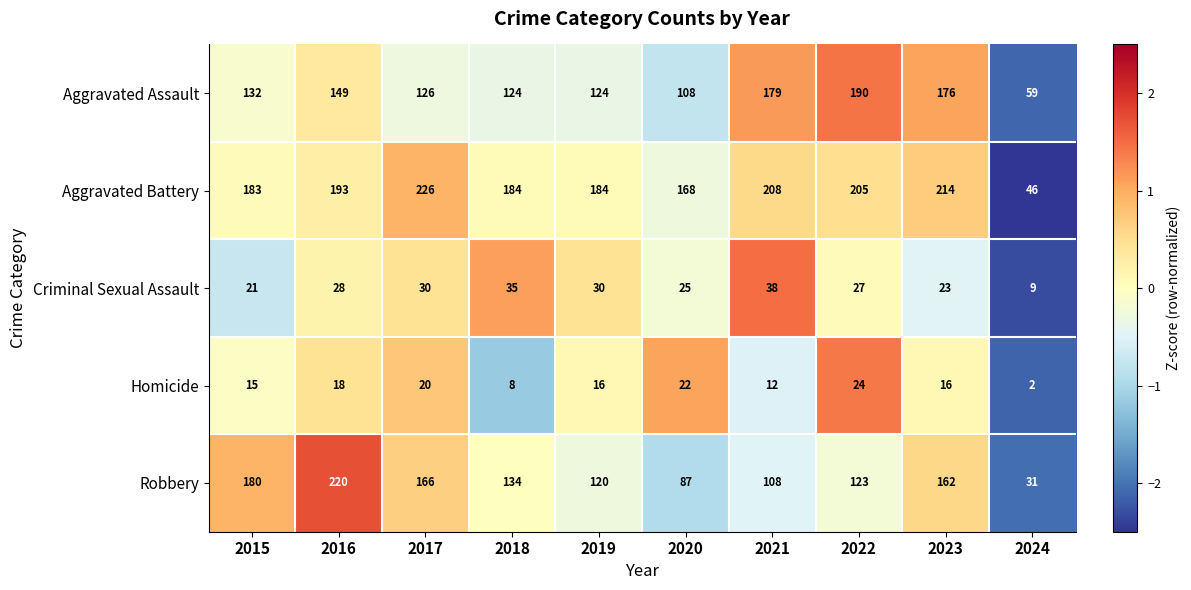

What is the total value across all series at 2022?

569